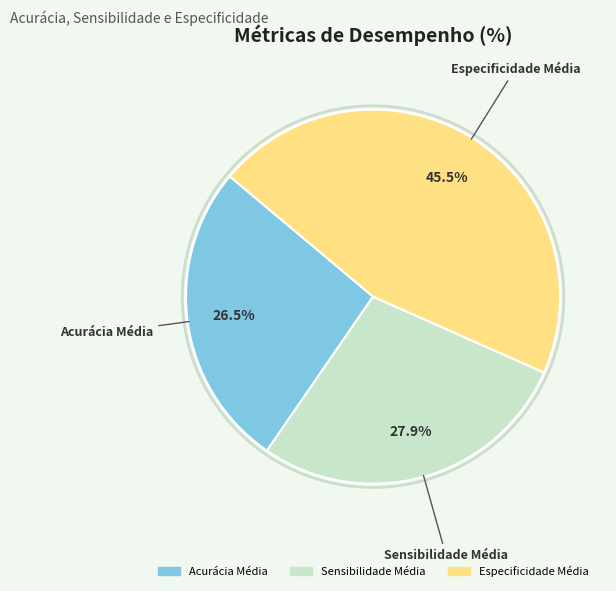

Is it true that Sensibilidade Média is 28% of the pie?

True